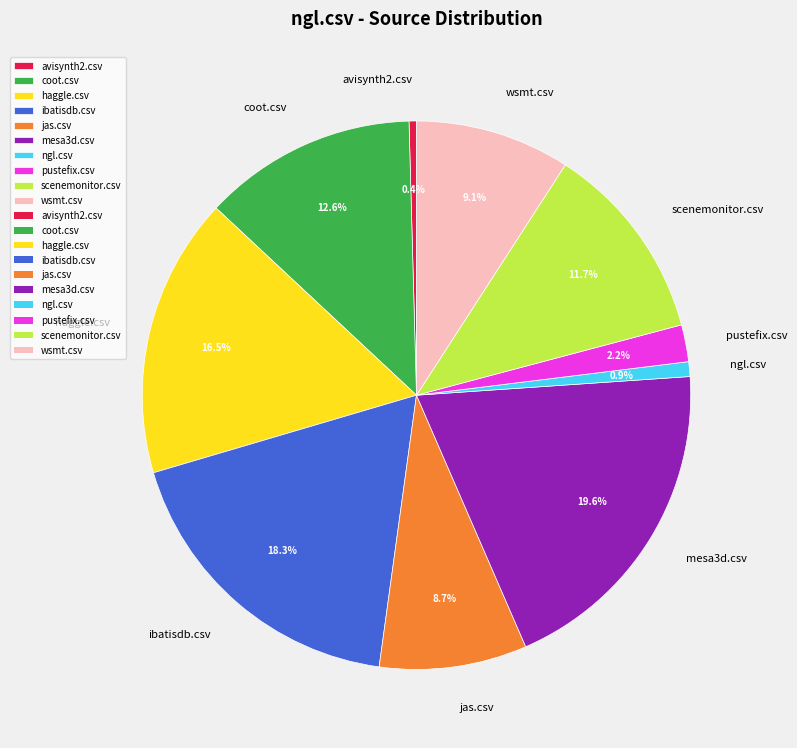

Which has a higher value, mesa3d.csv or pustefix.csv?

mesa3d.csv